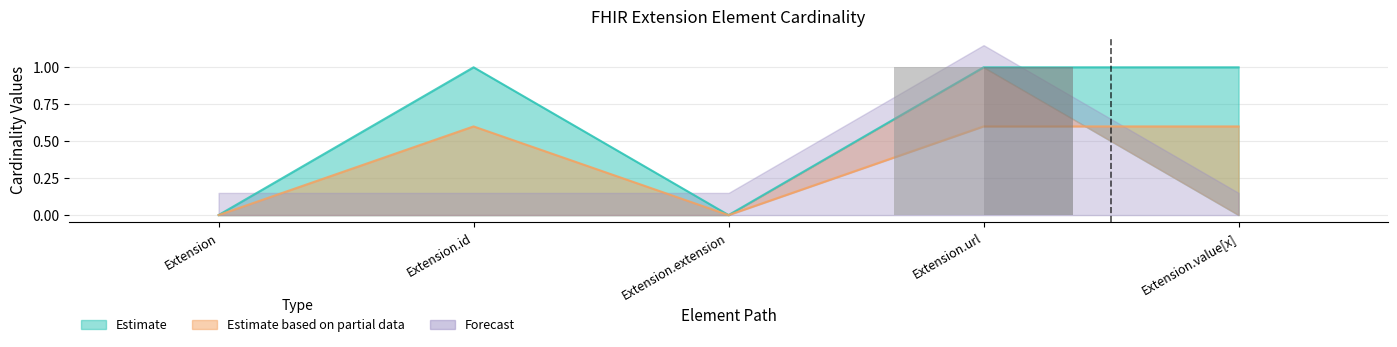

Is it true that Min equals 0 at Extension.extension?

True